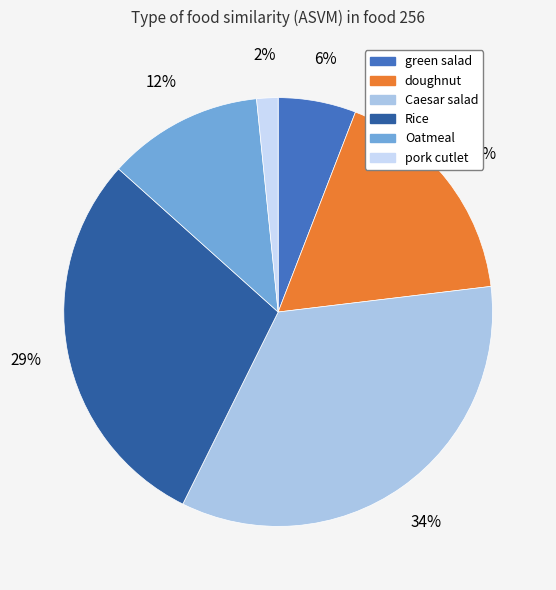

Between doughnut and pork cutlet, which is larger?

doughnut